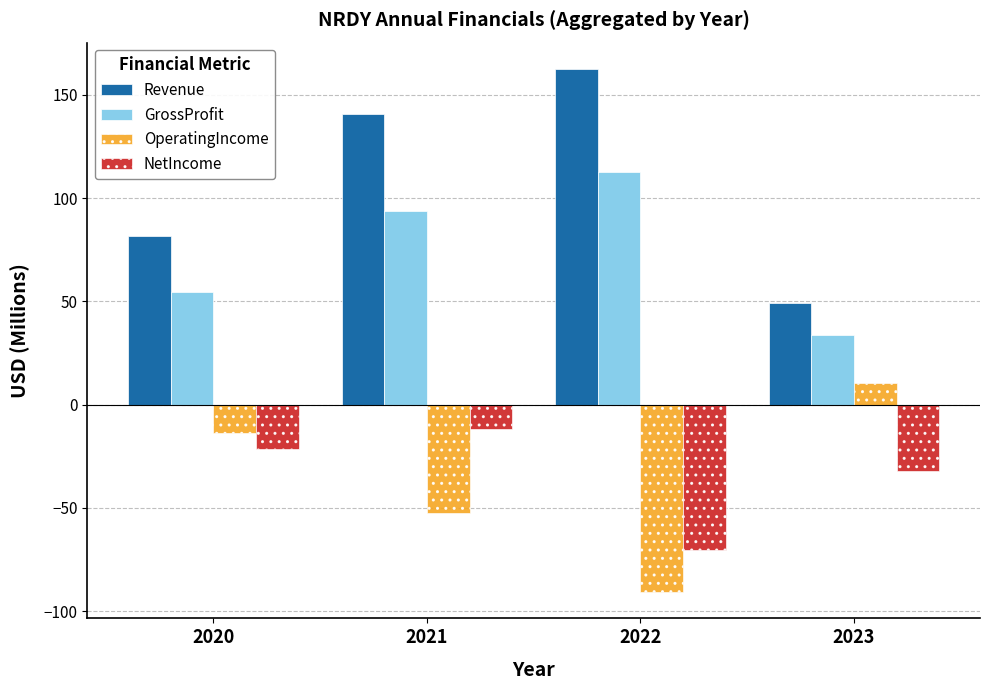

What is the value of the Revenue bar at the 2nd from the left?

140.7